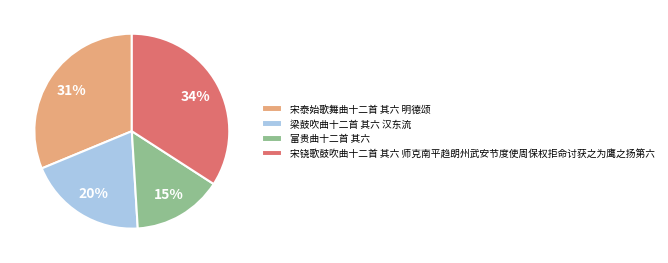

Between 宋铙歌鼓吹曲十二首 其六 师克南平趋朗州武安节度使周保权拒命讨获之为鹰之扬第六 and 富贵曲十二首 其六, which is larger?

宋铙歌鼓吹曲十二首 其六 师克南平趋朗州武安节度使周保权拒命讨获之为鹰之扬第六